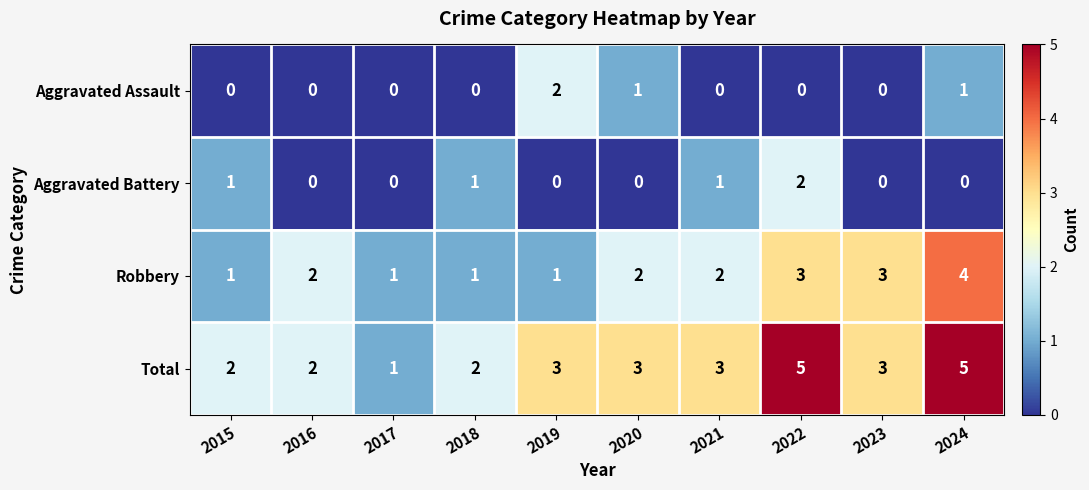

What is the sum of all Aggravated Assault values?

4